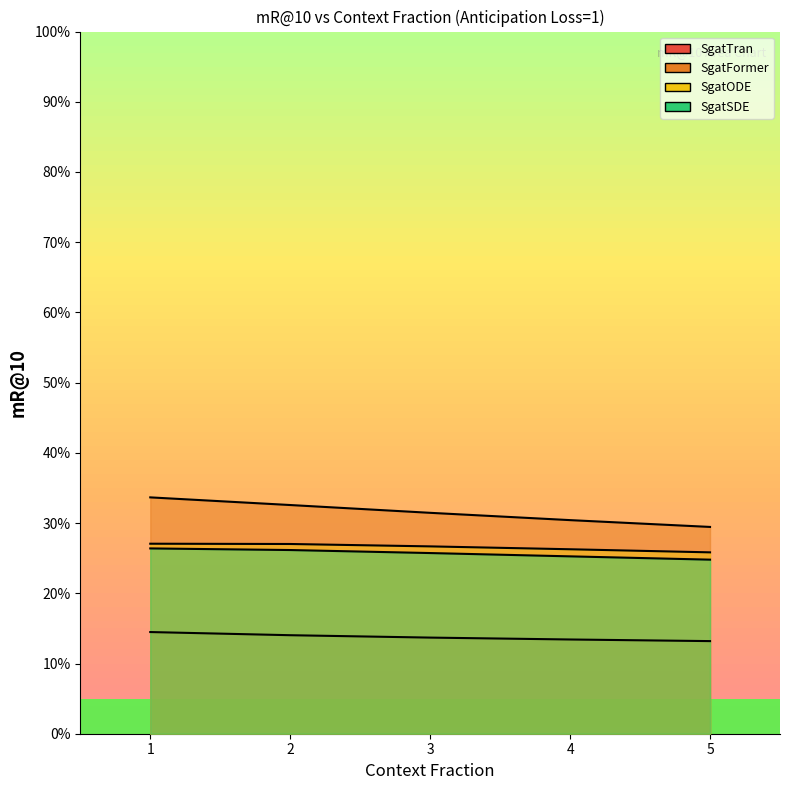

True or false: SgatSDE has a value of 25.7 at 3.

True